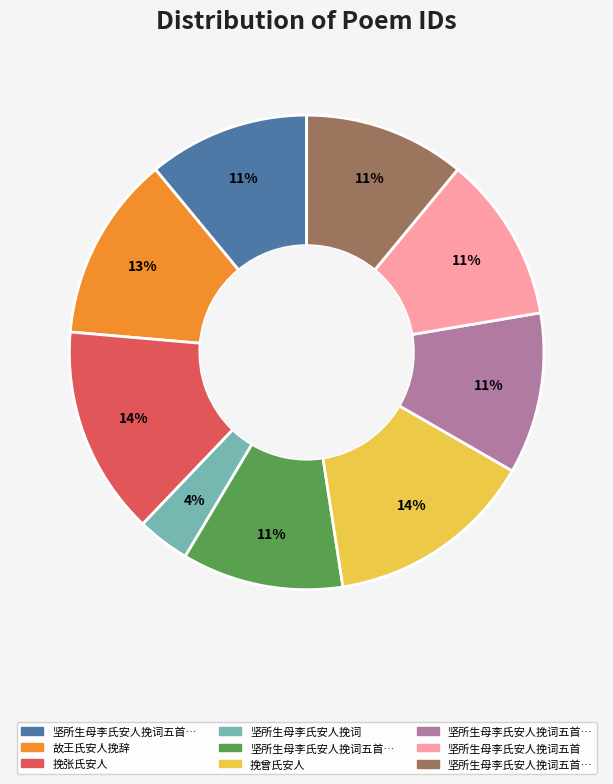

To the nearest percent, what is the average slice percentage?

11%